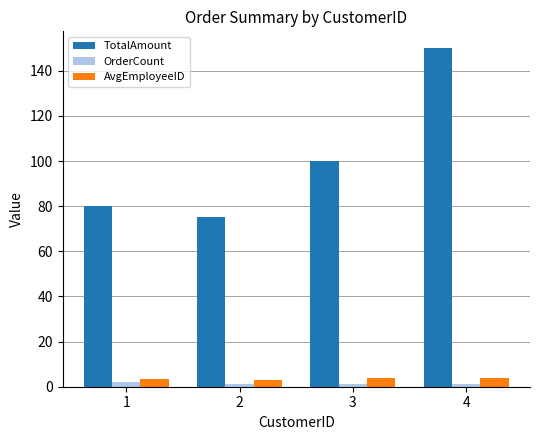

What are all the series names shown in the legend?

TotalAmount, OrderCount, AvgEmployeeID